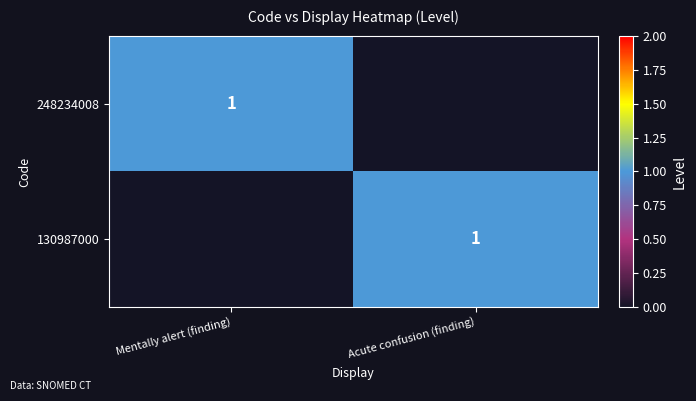

Is it true that 130987000 equals 1 at Acute confusion (finding)?

True